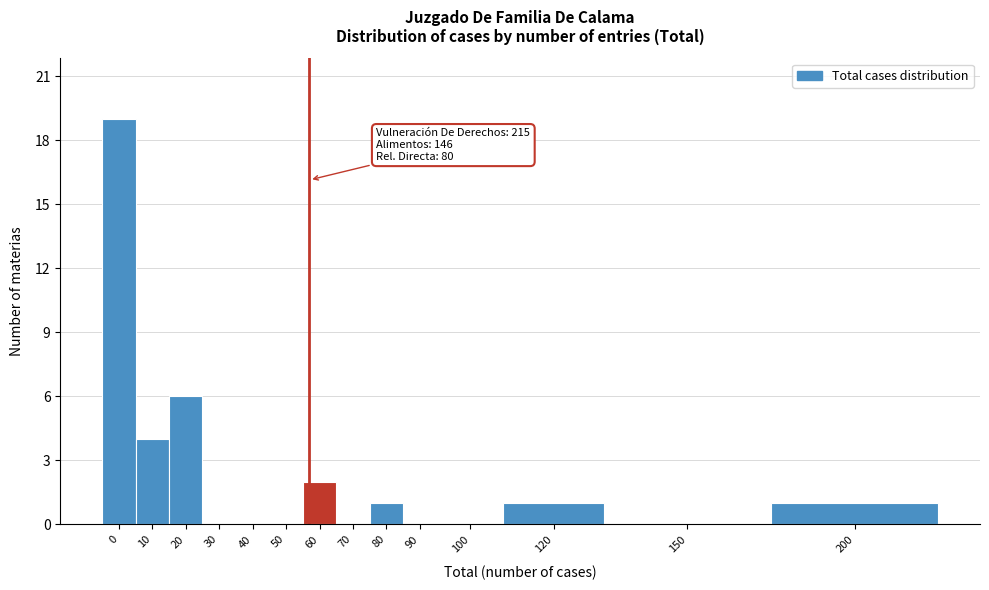

Reading left to right, what are all the values shown in this chart?

0=19	10=4	20=6	30=0	40=0	50=0	60=2	70=0	80=1	90=0	100=0	120=1	150=0	200=1